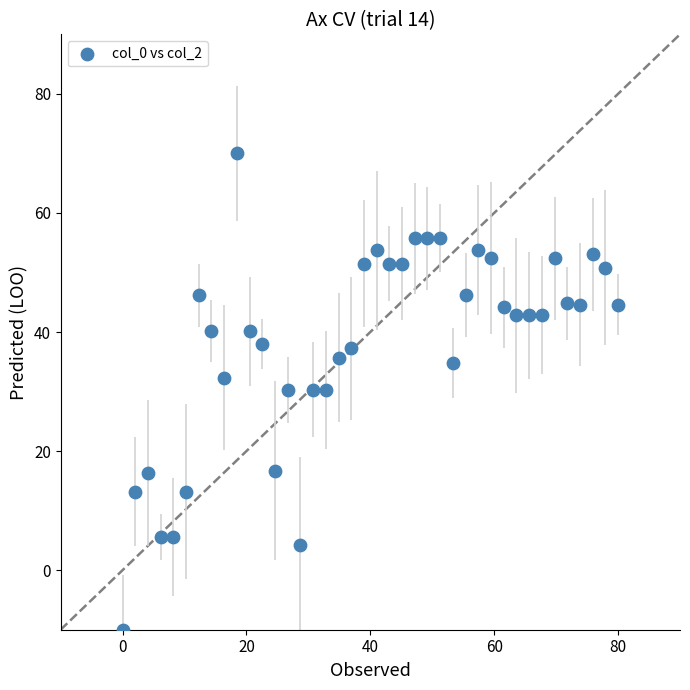

What is the range of Y values (max minus min)?

80.0